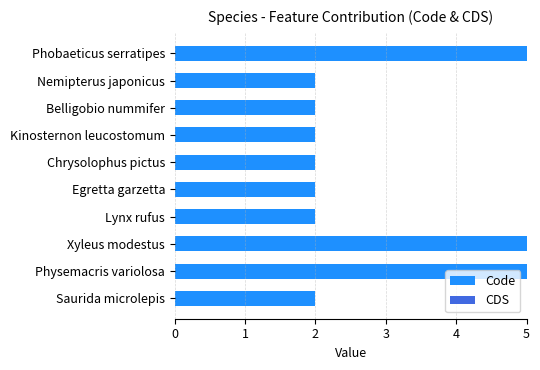

Does the chart contain any negative values?

No